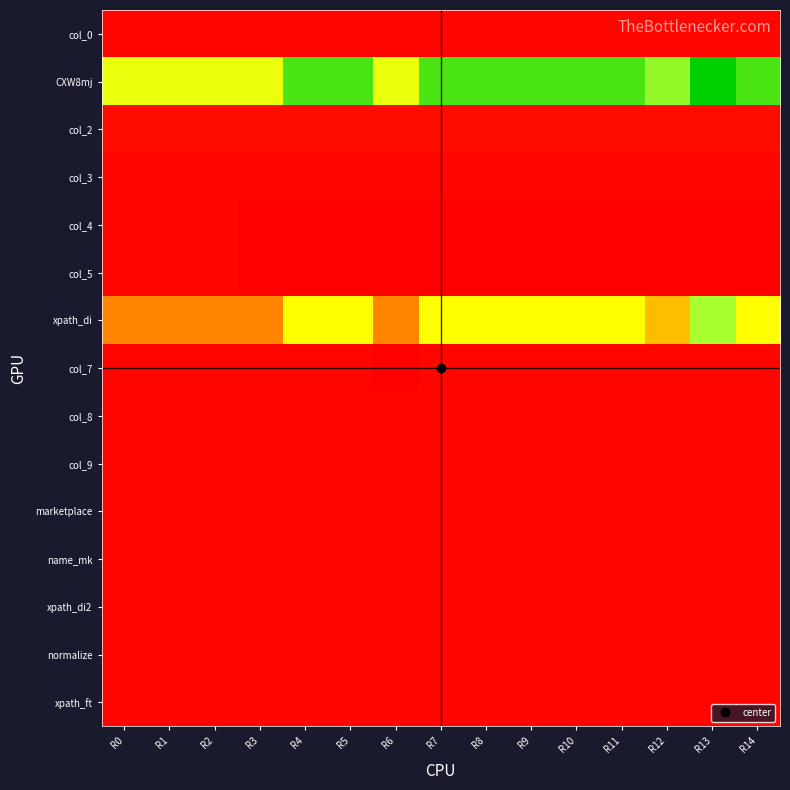

At how many categories does at least one series exceed 27?

10